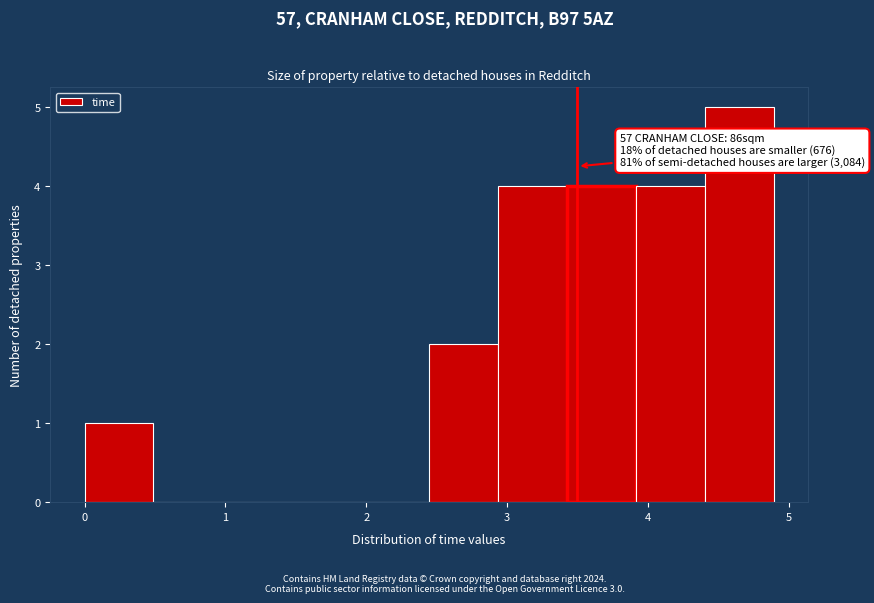

Over which range of the x-axis is the bar tallest?

4.4 to 4.9